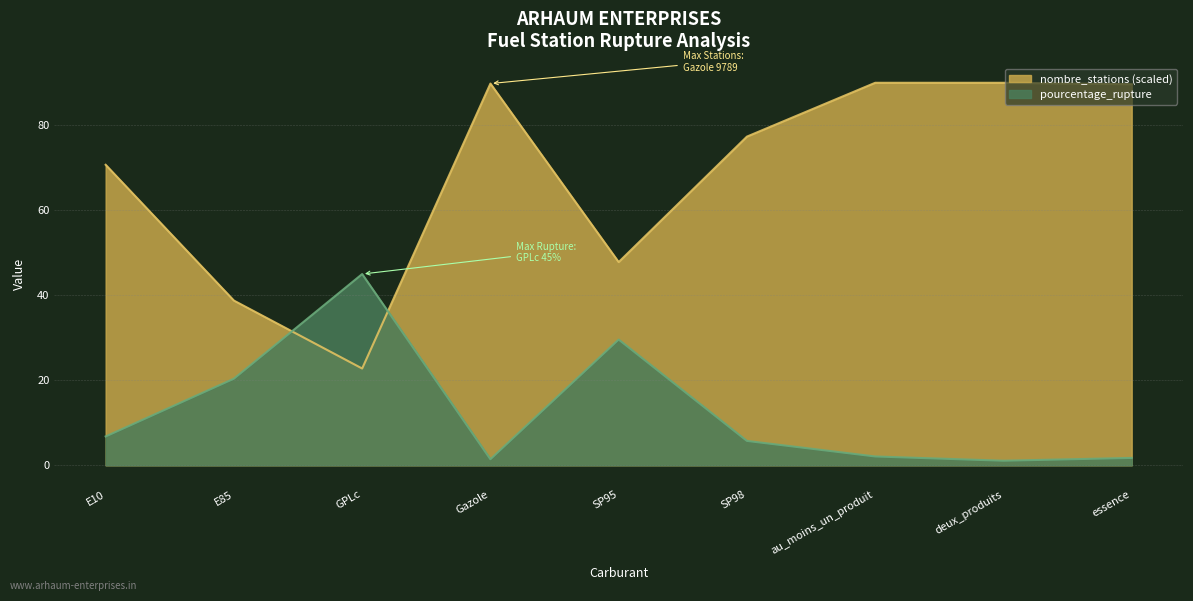

Rank the series at essence from lowest to highest value.

pourcentage_rupture, nombre_stations (scaled)